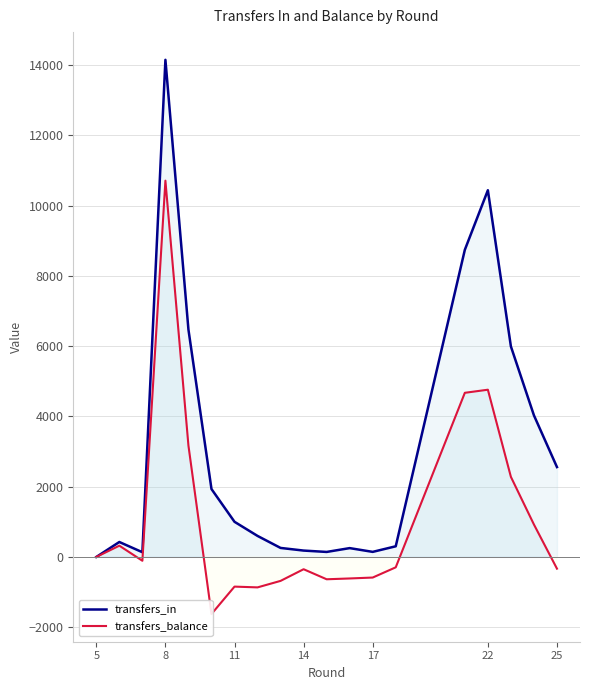

True or false: transfers_in and transfers_balance intersect in this chart.

False